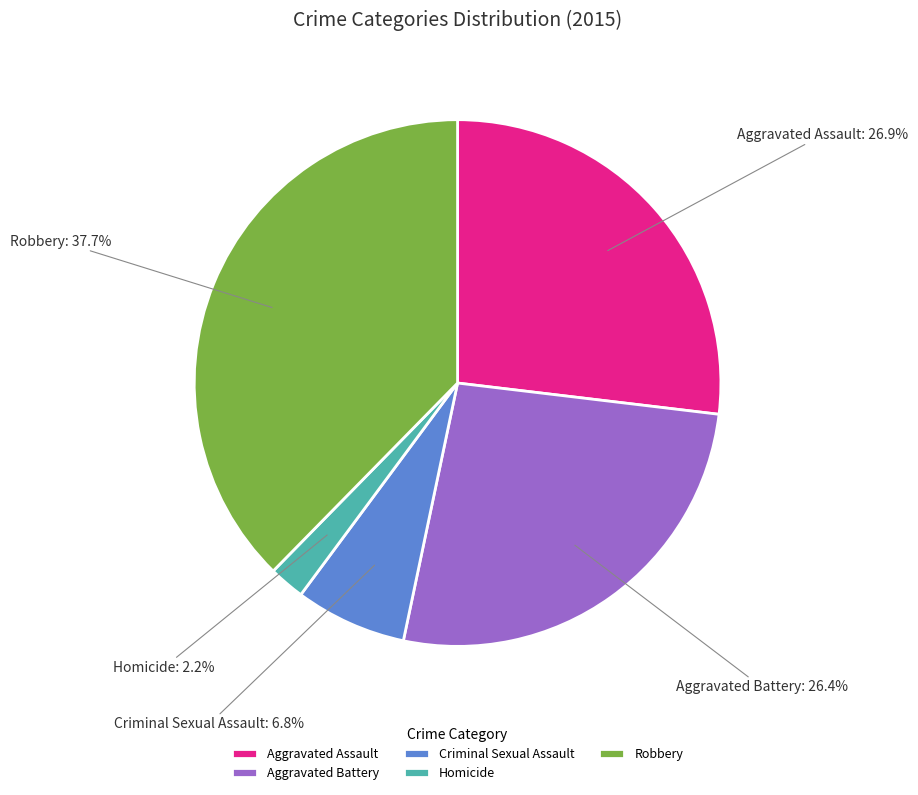

What is the ratio of the value at Aggravated Battery to the value at Homicide?

12.0